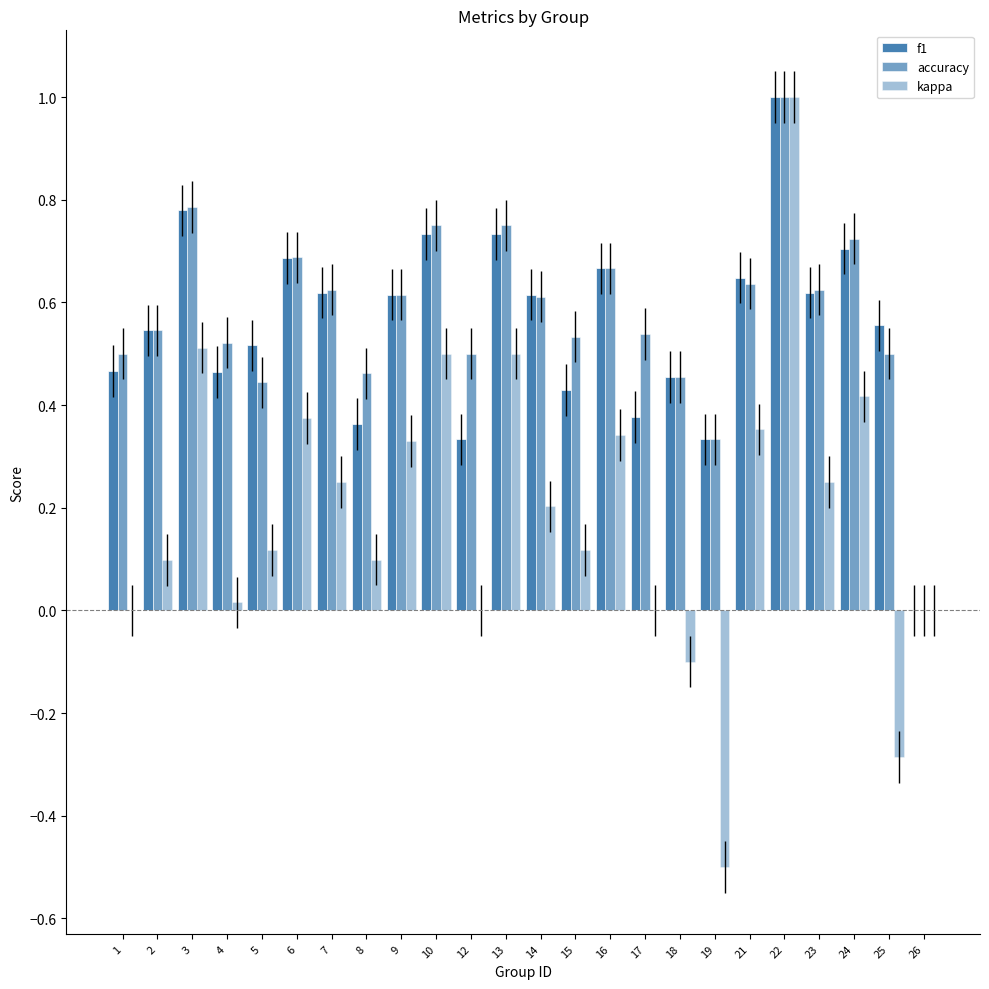

How many data points does each series have?

24